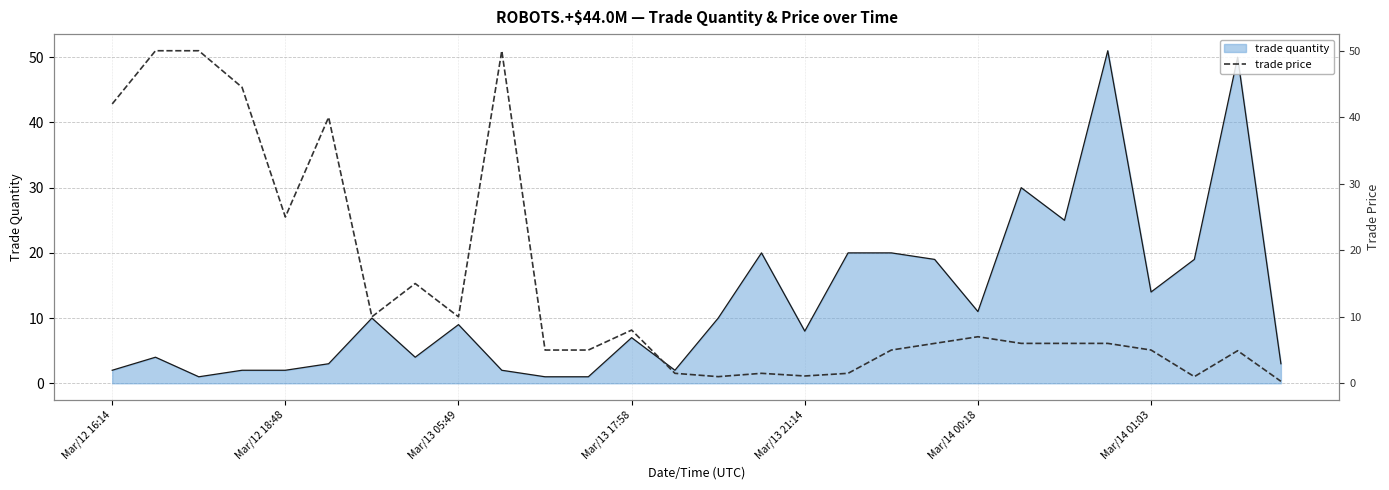

What is the difference between the values at 21 and 27?

5.7